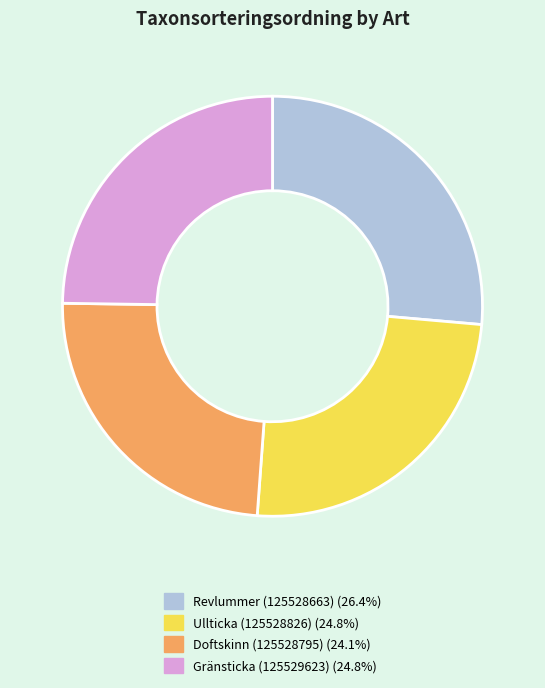

What is the smallest slice in the pie chart?

Doftskinn (125528795)